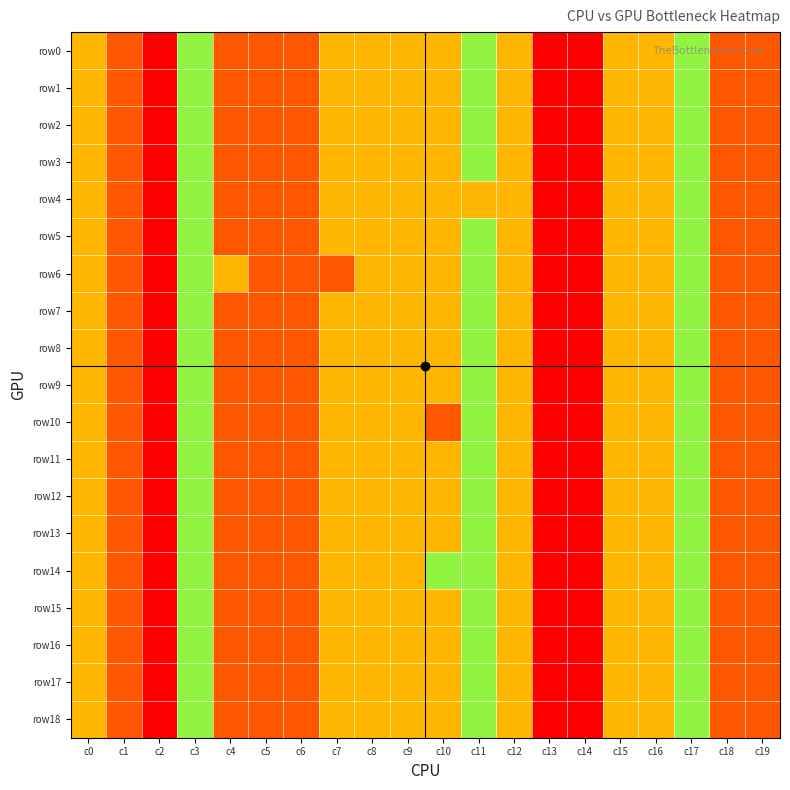

At which category is the sum across all series the highest?

c13